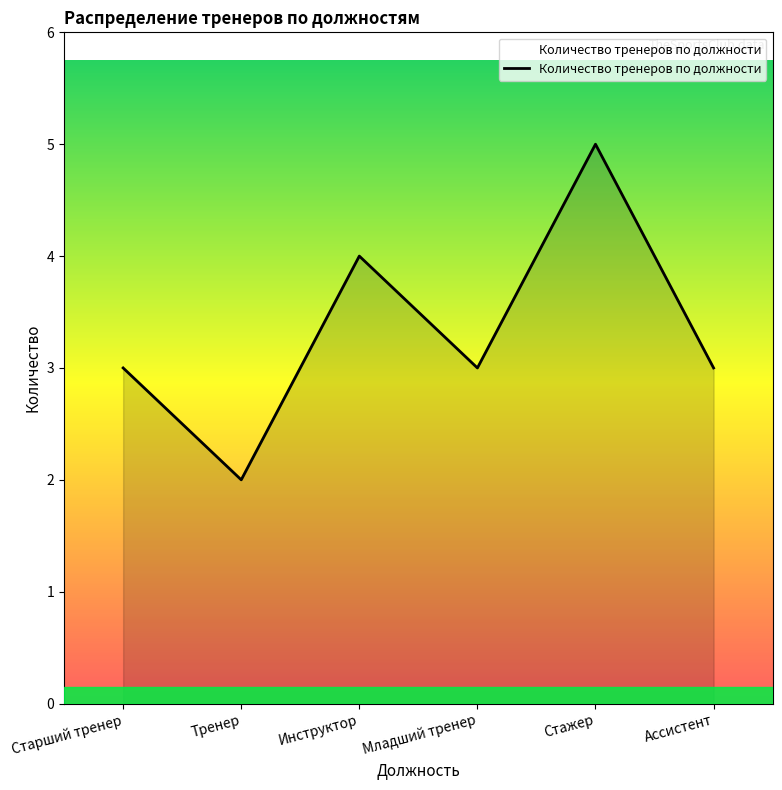

Reading left to right, transcribe all the data shown in this chart.

Старший тренер=3	Тренер=2	Инструктор=4	Младший тренер=3	Стажер=5	Ассистент=3